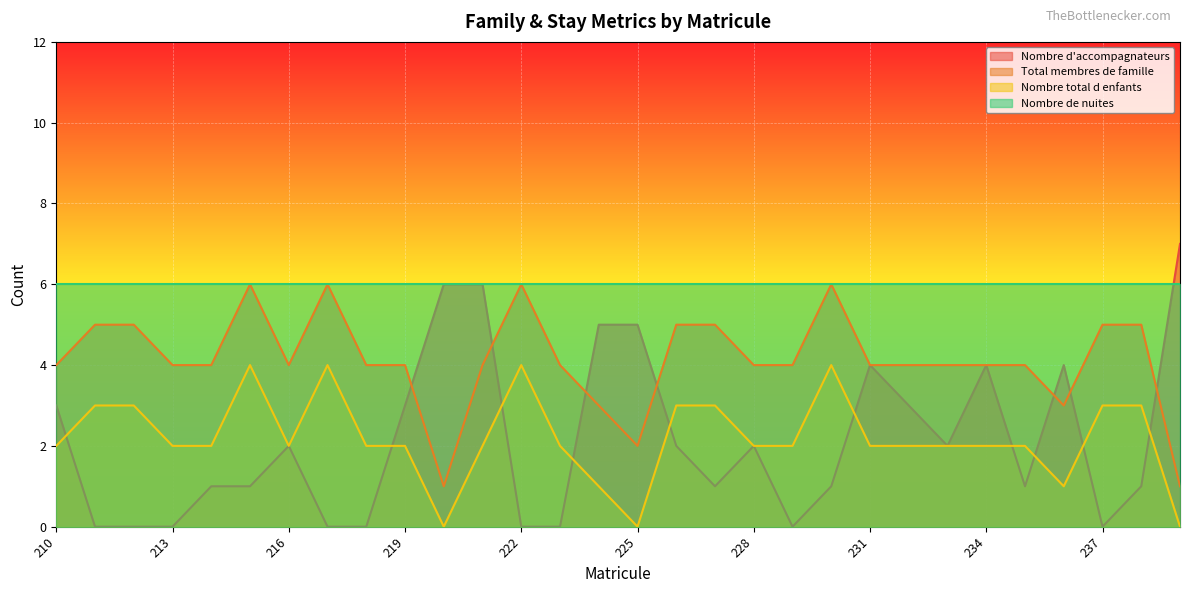

The value of Nombre de nuites at 216 is 6. True or false?

True